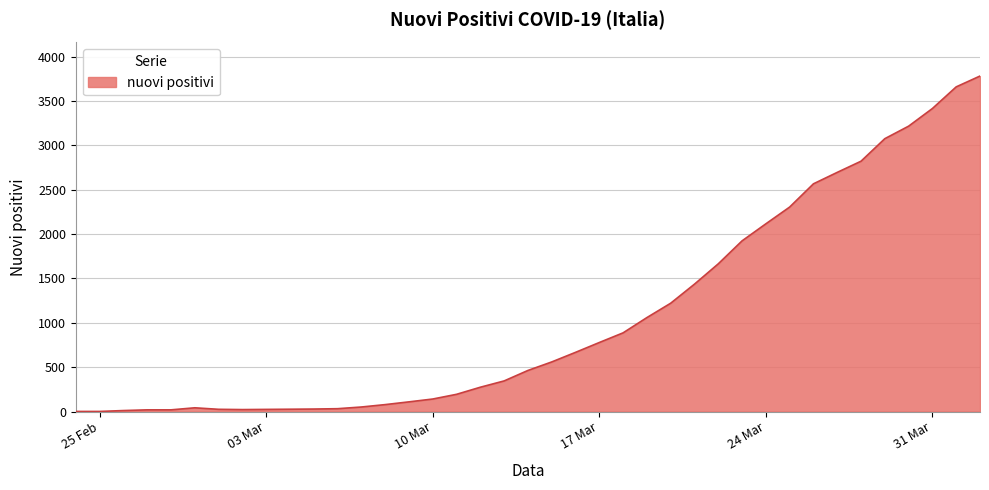

What is the label of the 20th point from the right?

2020-03-14